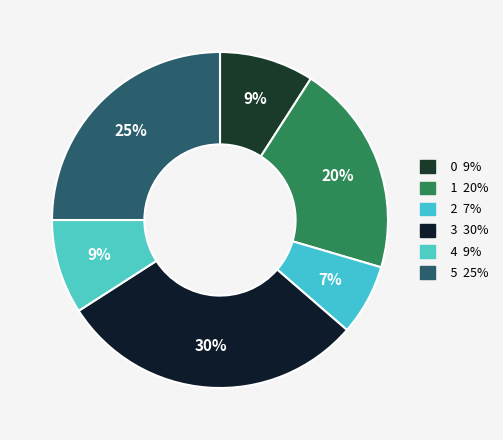

Is there any slice that represents more than half of the pie?

No